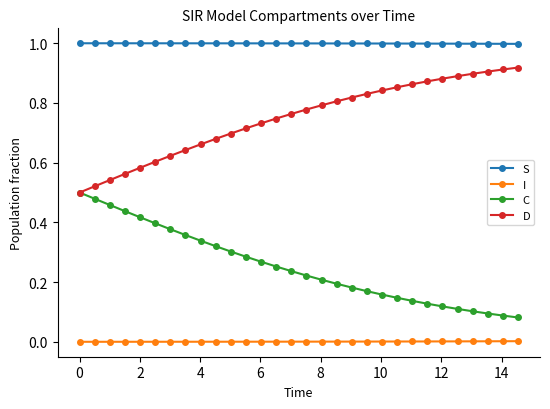

True or false: S and I cross at least once.

False